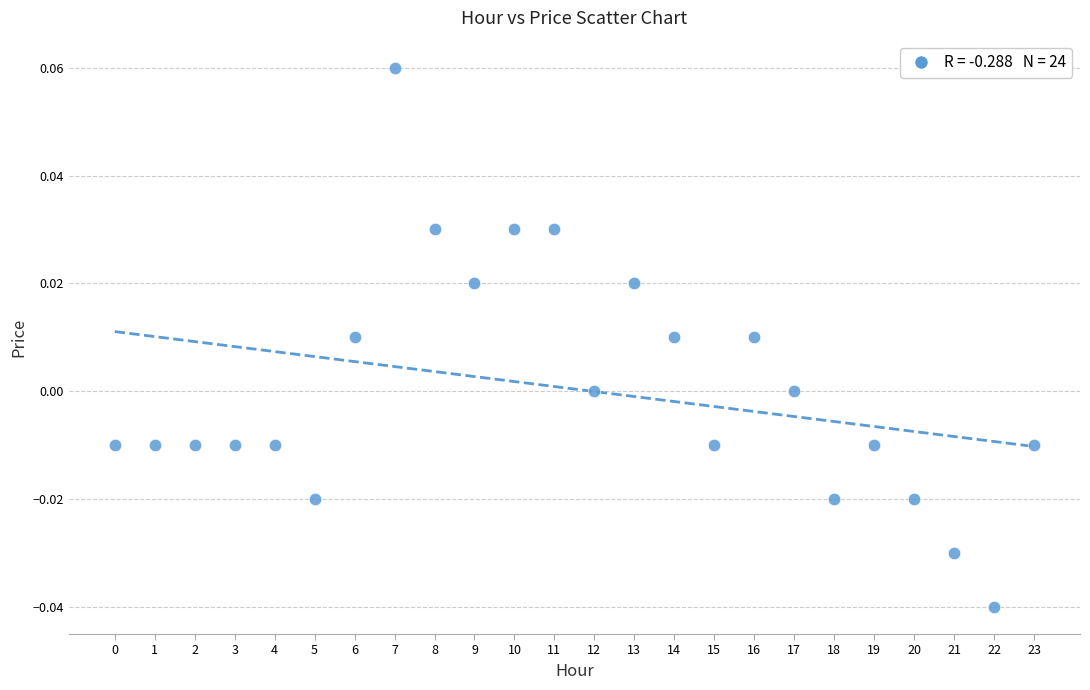

How many points are shown in the scatter plot?

24